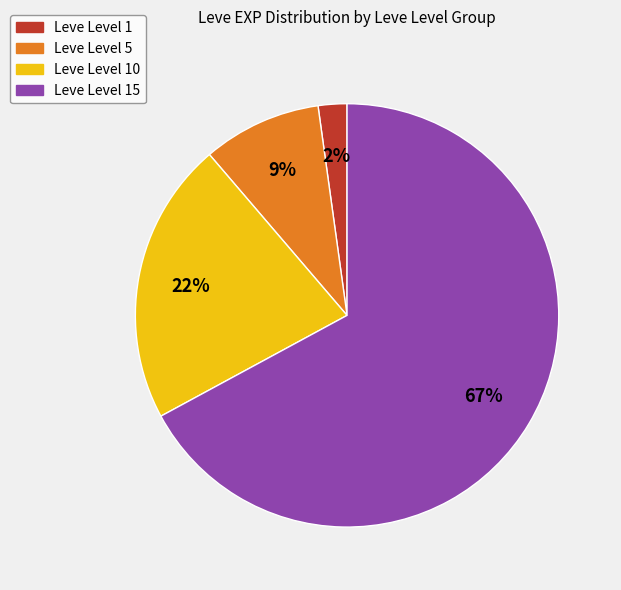

To the nearest percent, what is the difference between the largest and smallest slice percentages?

65%